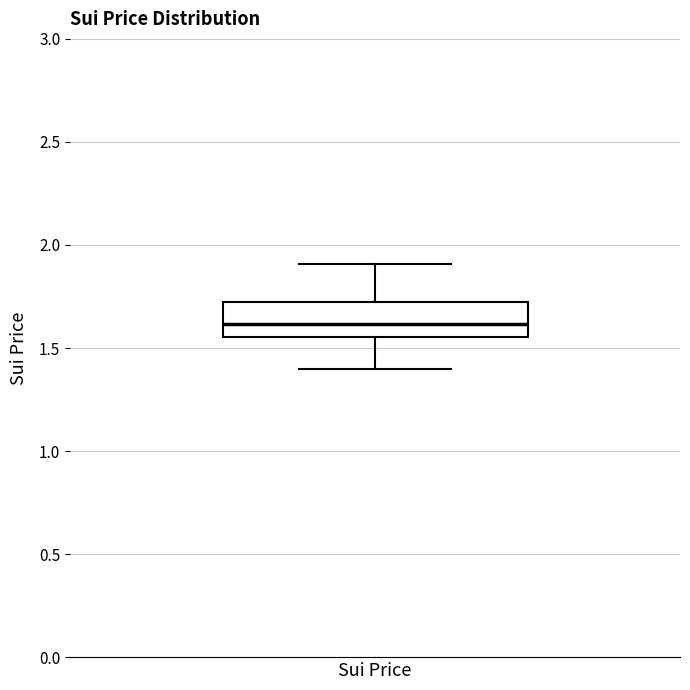

Where is the upper edge of the box for Sui Price on the y-axis? The values are not printed on the chart, so give them approximately, as read against the axis.

1.70